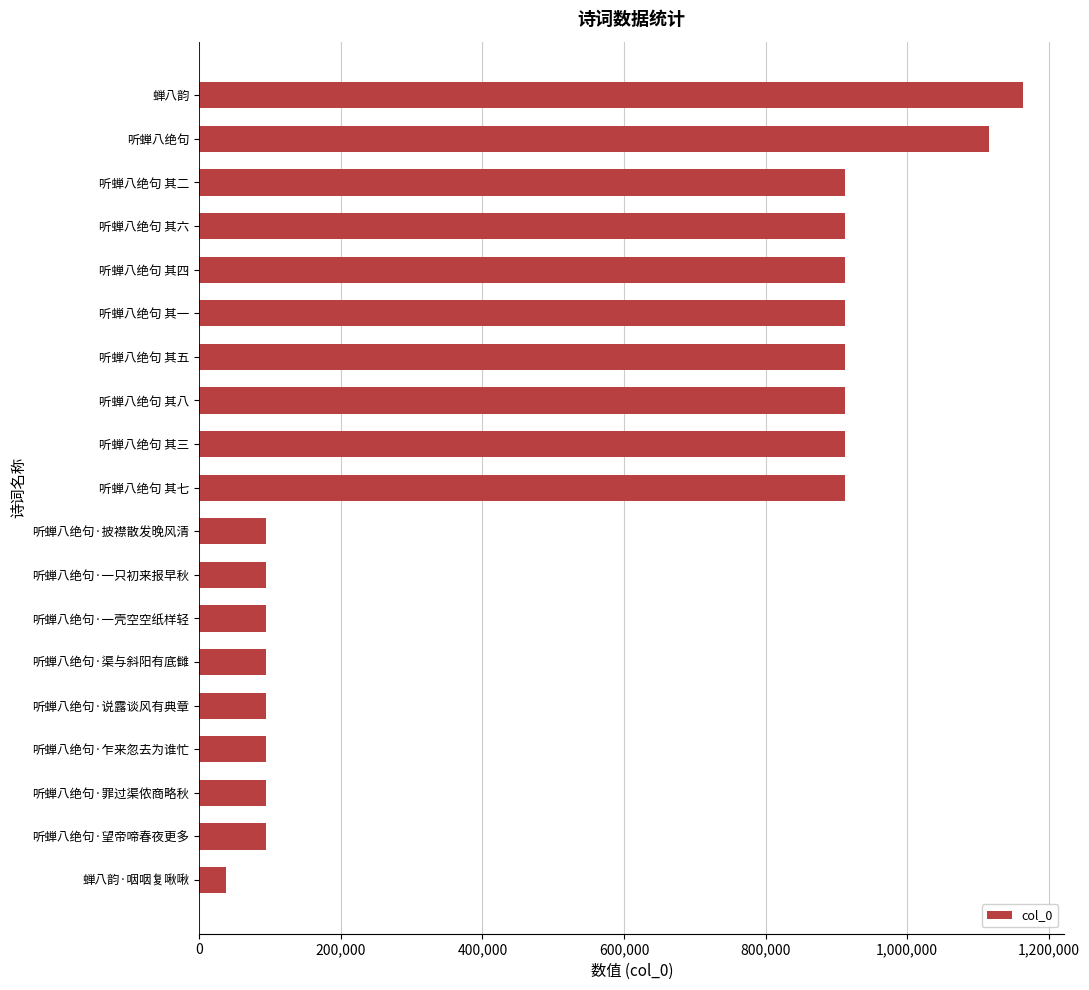

Between 蝉八韵 and 听蝉八绝句 其七, which is larger?

蝉八韵